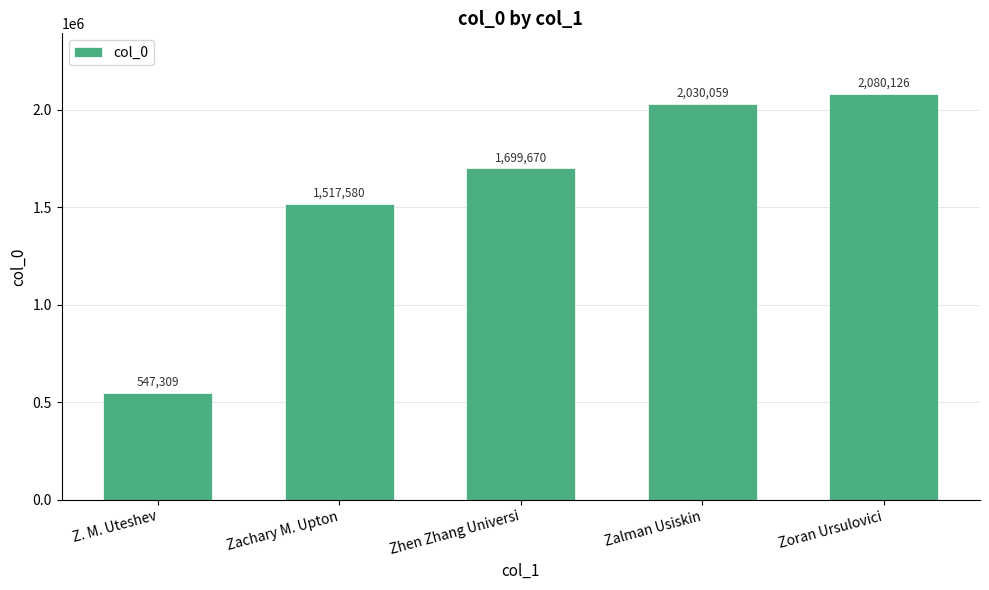

What value does the data have at Zalman Usiskin, to the nearest 10?

2030060